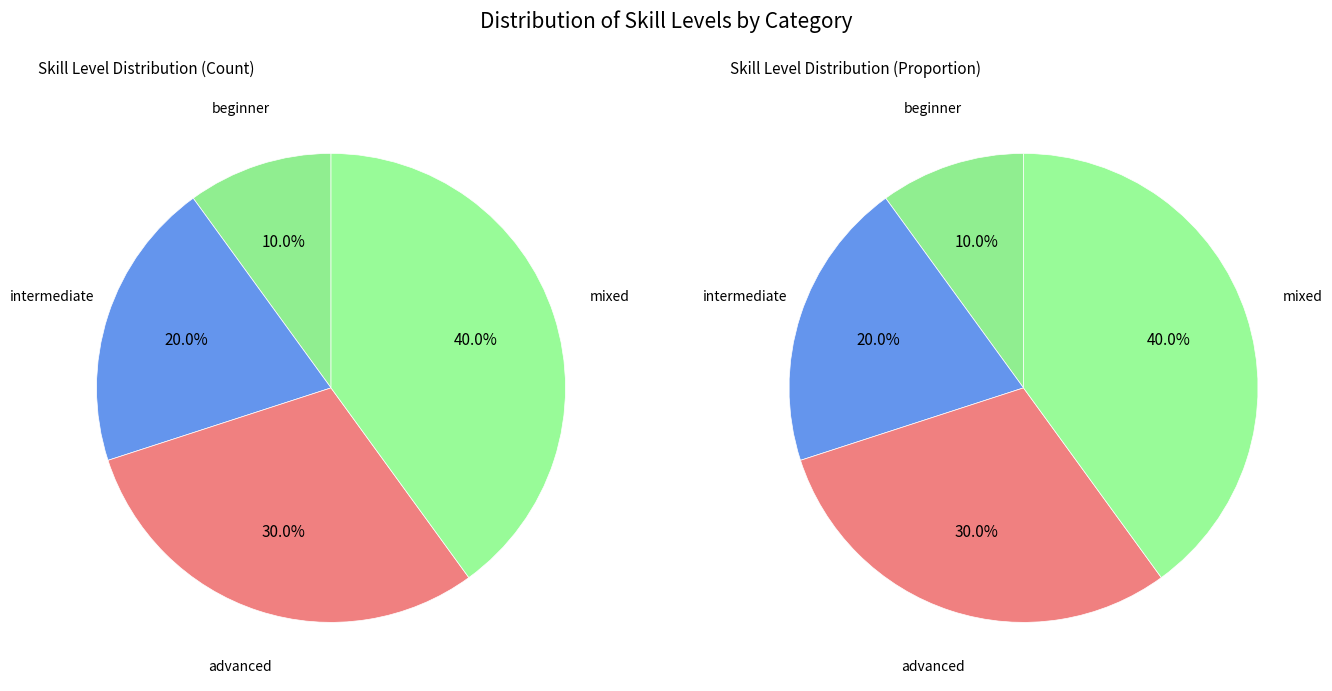

How many slices are in this pie chart?

4